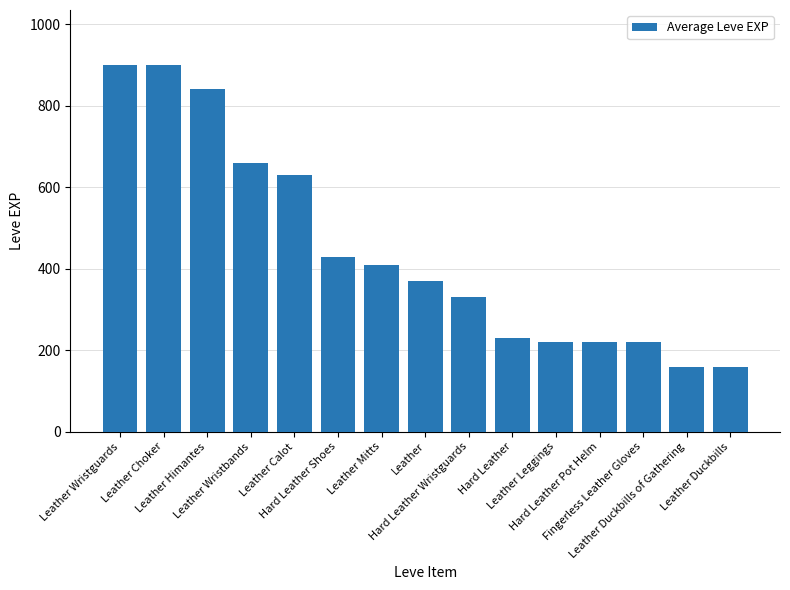

True or false: the data shows 150 at Fingerless Leather Gloves.

False